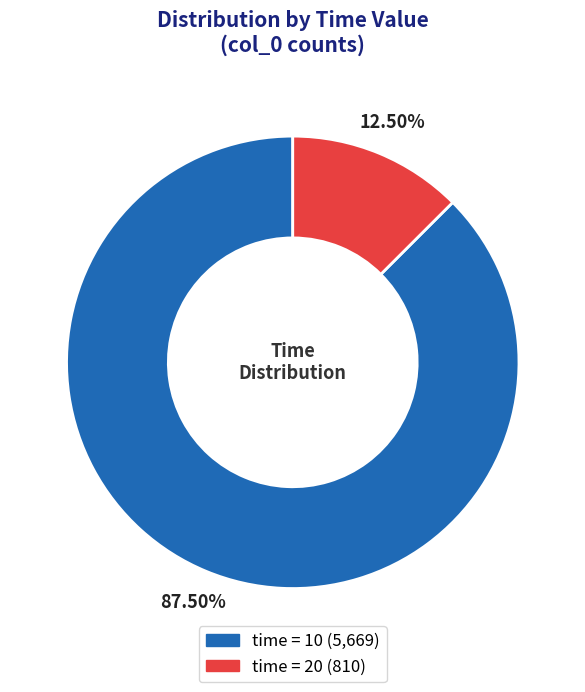

Does any single category account for the majority?

Yes